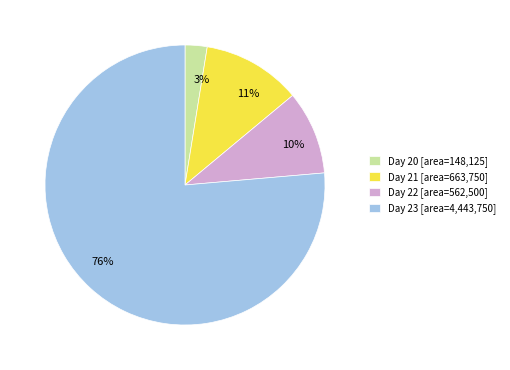

Which has a higher value, Day 20 [area=148,125] or Day 23 [area=4,443,750]?

Day 23 [area=4,443,750]